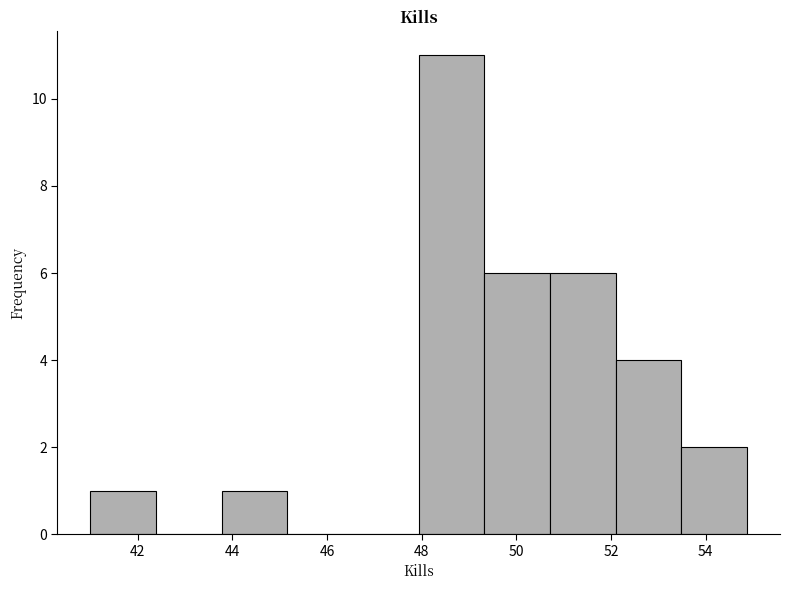

Reading left to right, transcribe this chart: for each bar, give the range it covers on the x-axis and its height. Neither the bar edges nor the heights are printed on the chart, so give them approximately, as read against the axes.

41.0 to 42.4: 1
42.4 to 43.8: 0
43.8 to 45.2: 1
45.2 to 46.6: 0
46.6 to 48.0: 0
48.0 to 49.4: 11
49.4 to 50.8: 6
50.8 to 52.2: 6
52.2 to 53.4: 4
53.4 to 54.8: 2